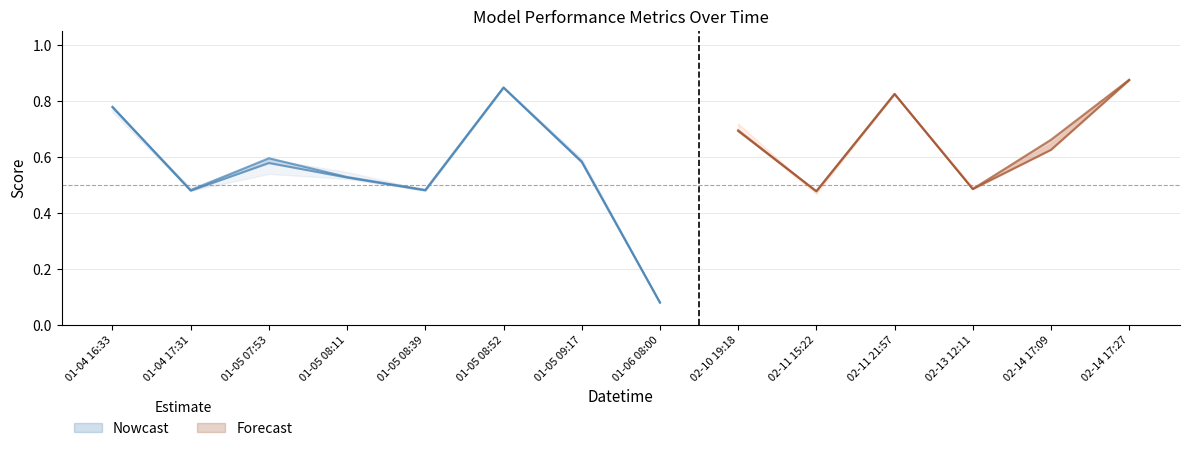

Rank the categories by mix_p75 value from lowest to highest.

01-06 08:00, 02-11 15:22, 01-05 08:39, 01-04 17:31, 02-13 12:11, 01-05 08:11, 01-05 07:53, 01-05 09:17, 02-14 17:09, 02-10 19:18, 01-04 16:33, 02-11 21:57, 01-05 08:52, 02-14 17:27